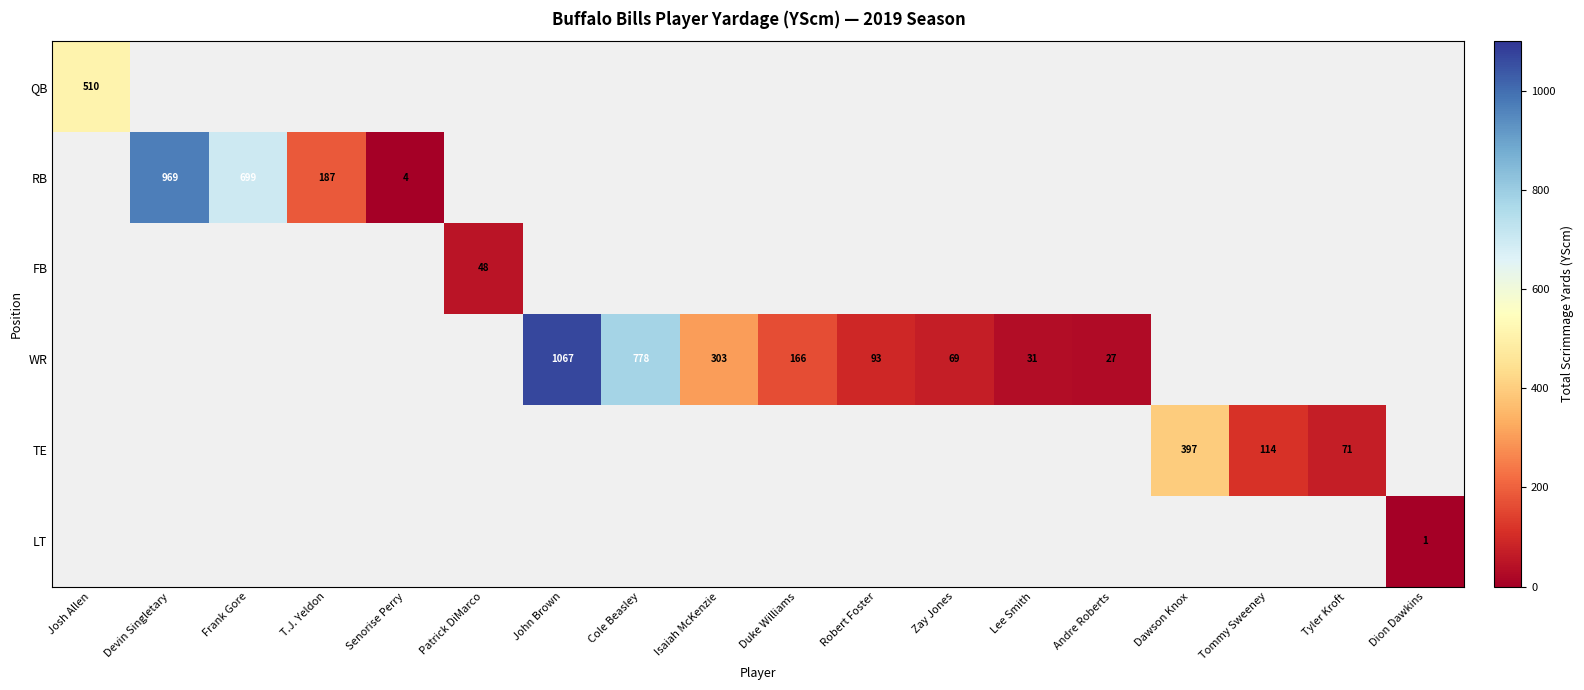

The value of FB at Patrick DiMarco is 48. True or false?

True